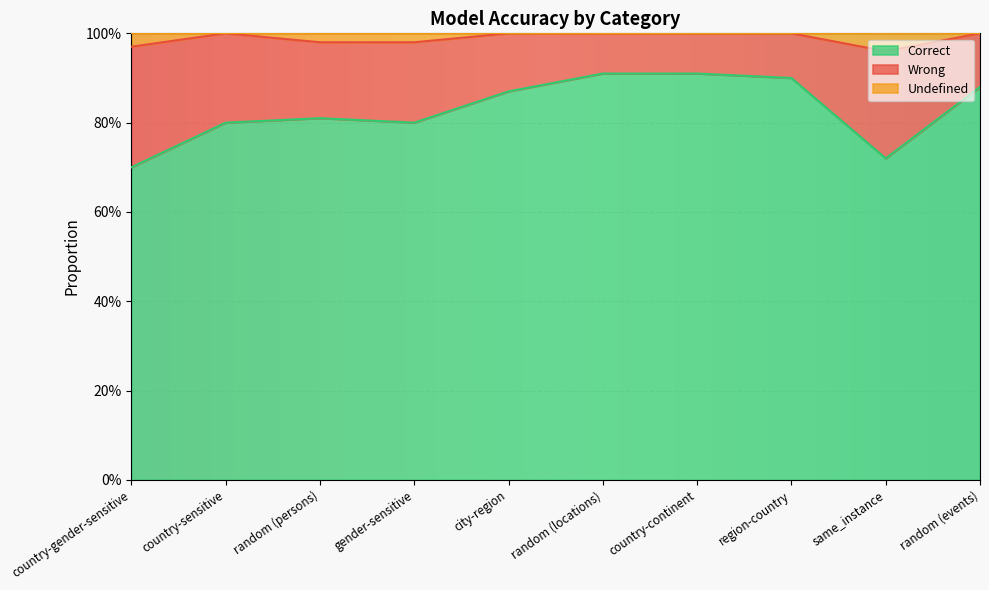

What is the label of the 5th point from the right?

random (locations)